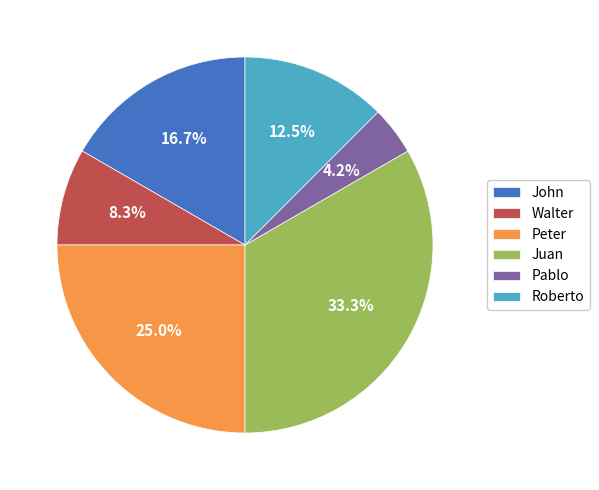

Is John the majority of the pie?

No